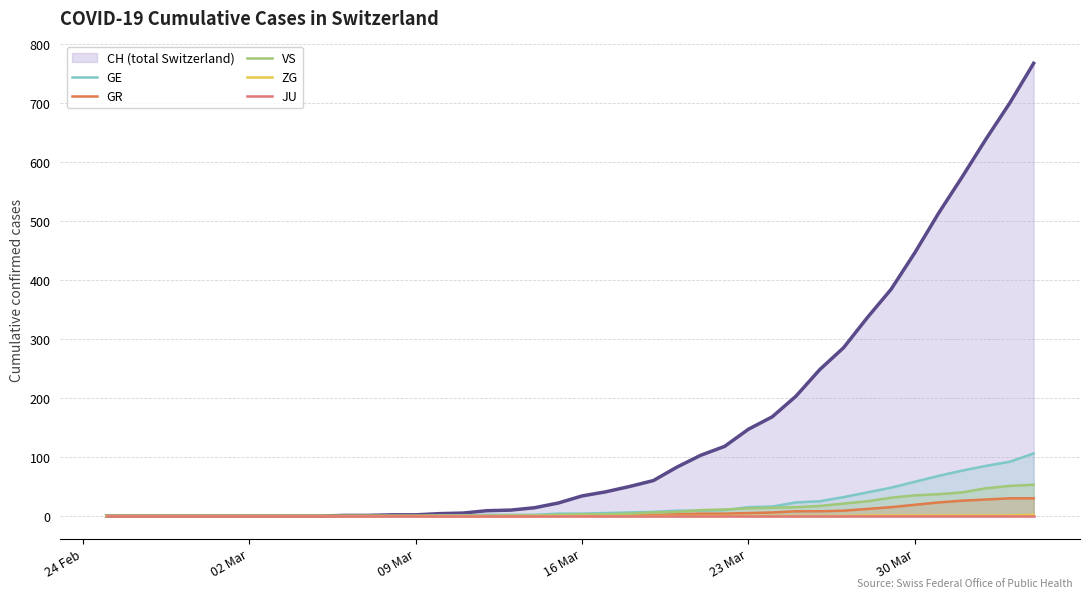

What is the highest value of the GR series?

30